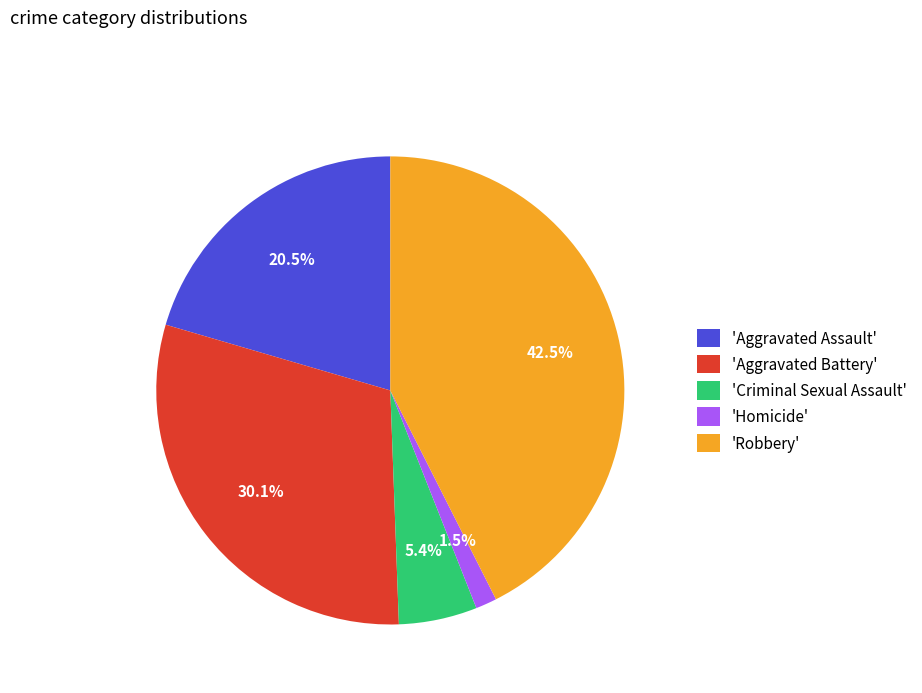

How many slices are in this pie chart?

5